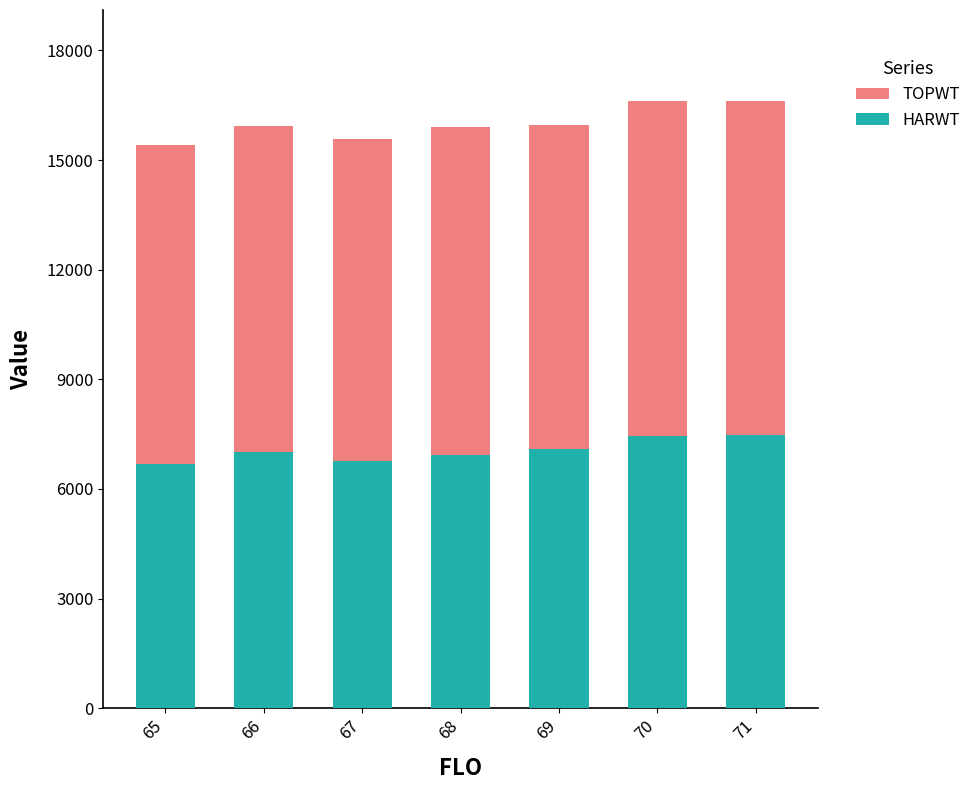

What is the average value of the TOPWT series?

16000